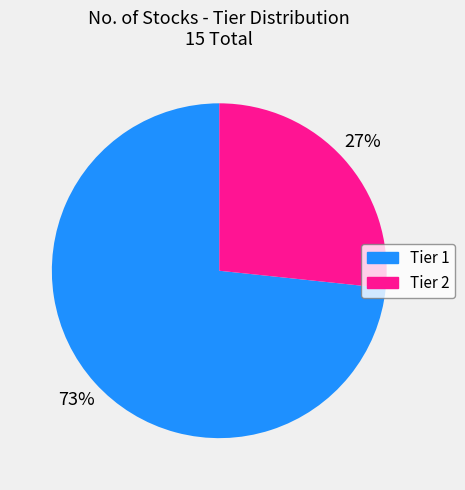

To the nearest percent, what is the combined percentage of Tier 2 and Tier 1?

100%